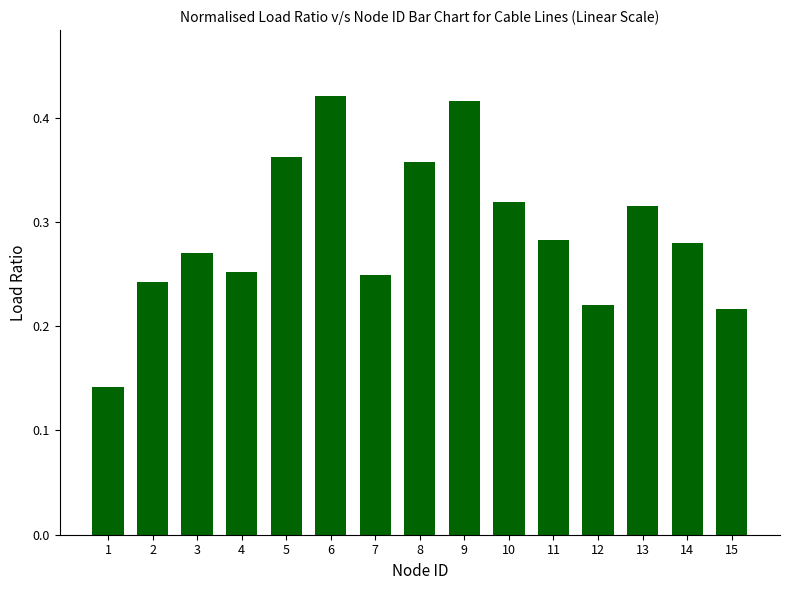

The value at 3 is 0.5. True or false?

False